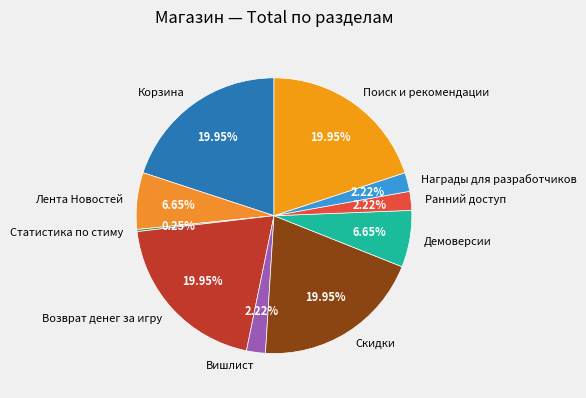

To the nearest percent, what percentage of the pie is Поиск и рекомендации?

20%